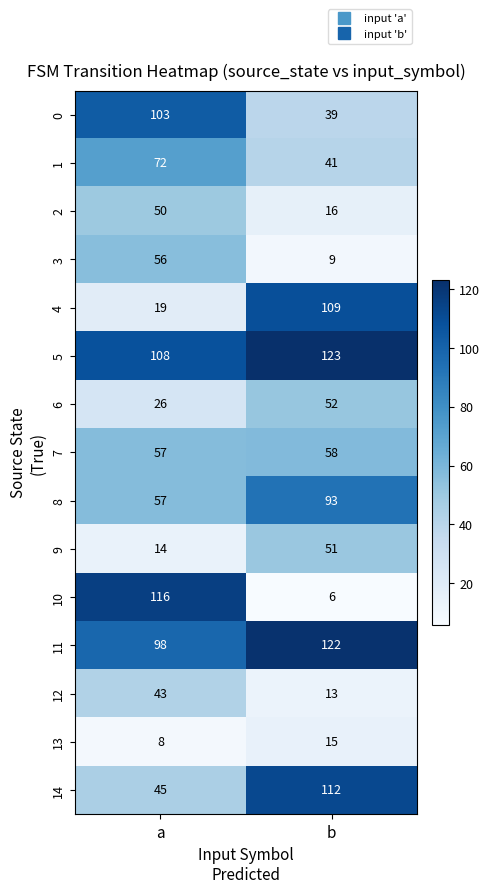

What is the total value across all series at b?

859